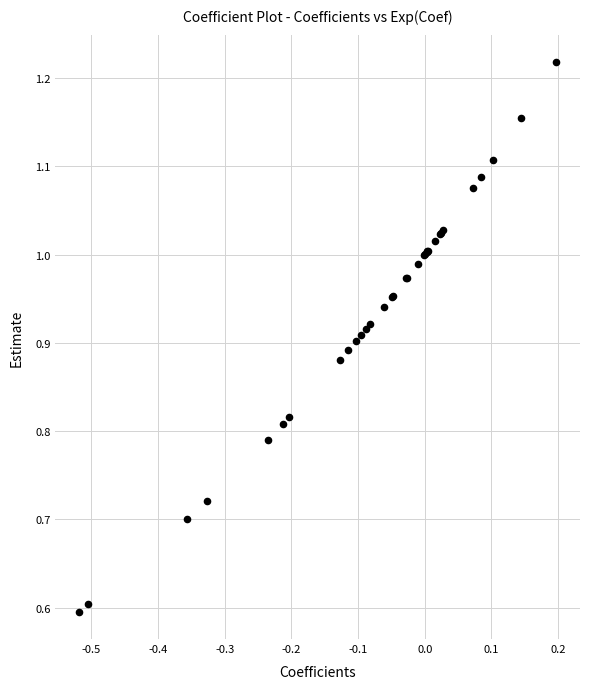

What Y value in the scatter plot is closest to 0?

0.6